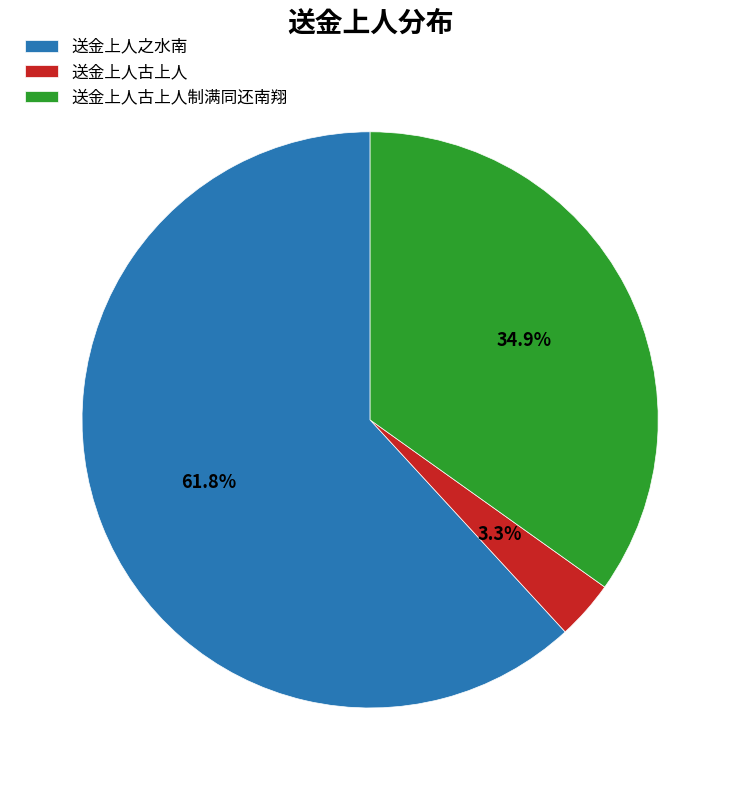

Which category has the biggest portion of the pie?

送金上人之水南